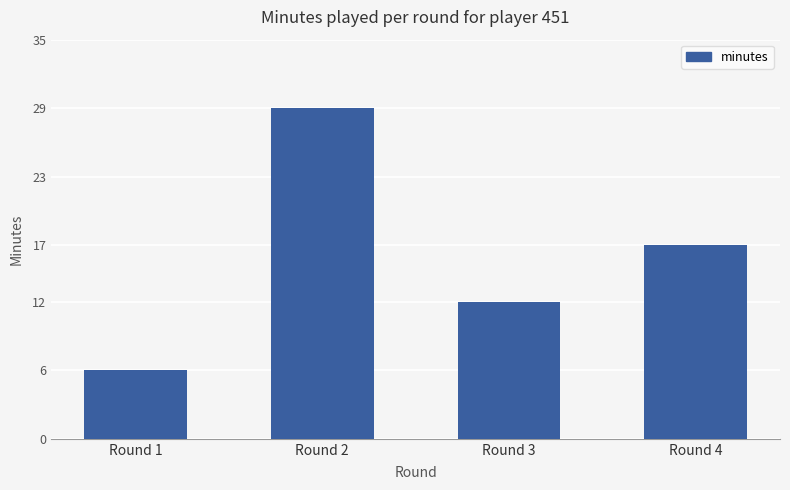

Count the values in the range 12 to 29.

3